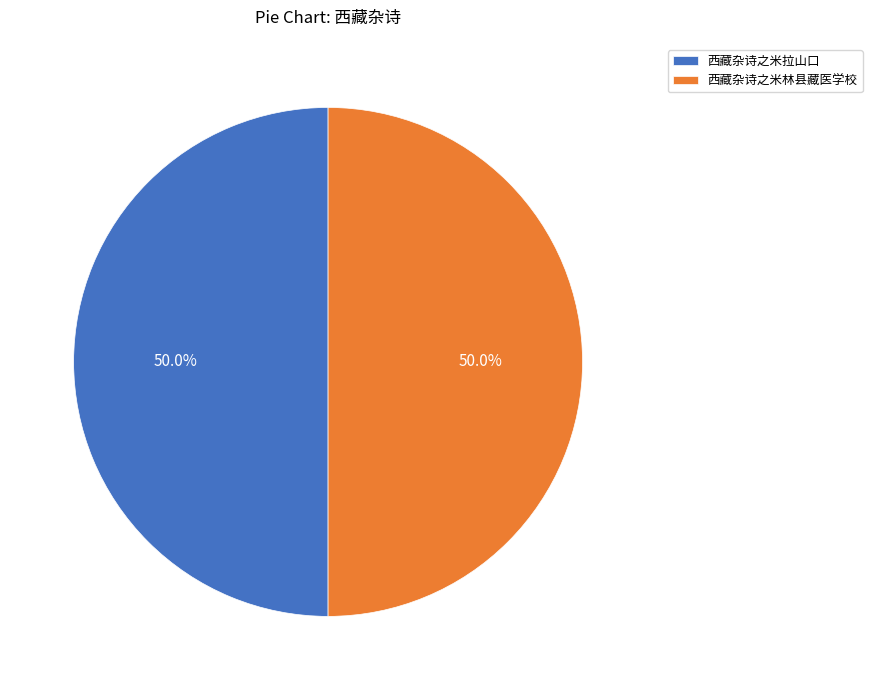

Approximately how many times larger is the value at 西藏杂诗之米拉山口 compared to 西藏杂诗之米林县藏医学校?

1.0